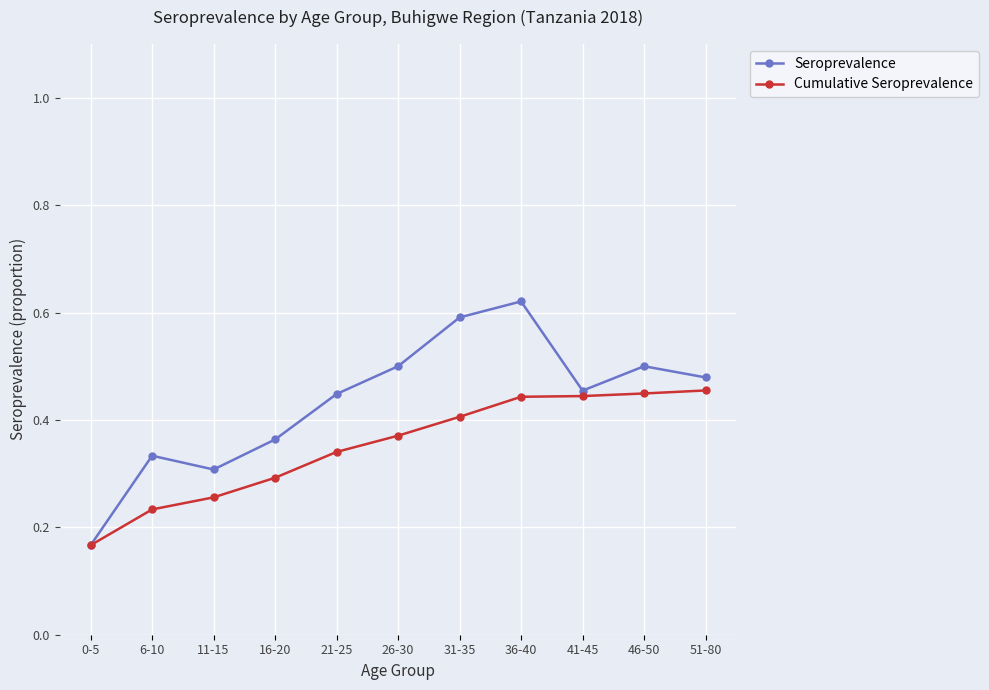

At which label does Seroprevalence reach its minimum?

0-5